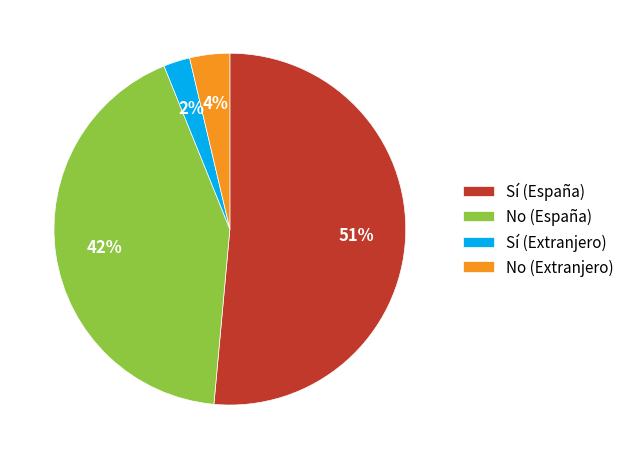

True or false: No (España) accounts for 42% of the total.

True